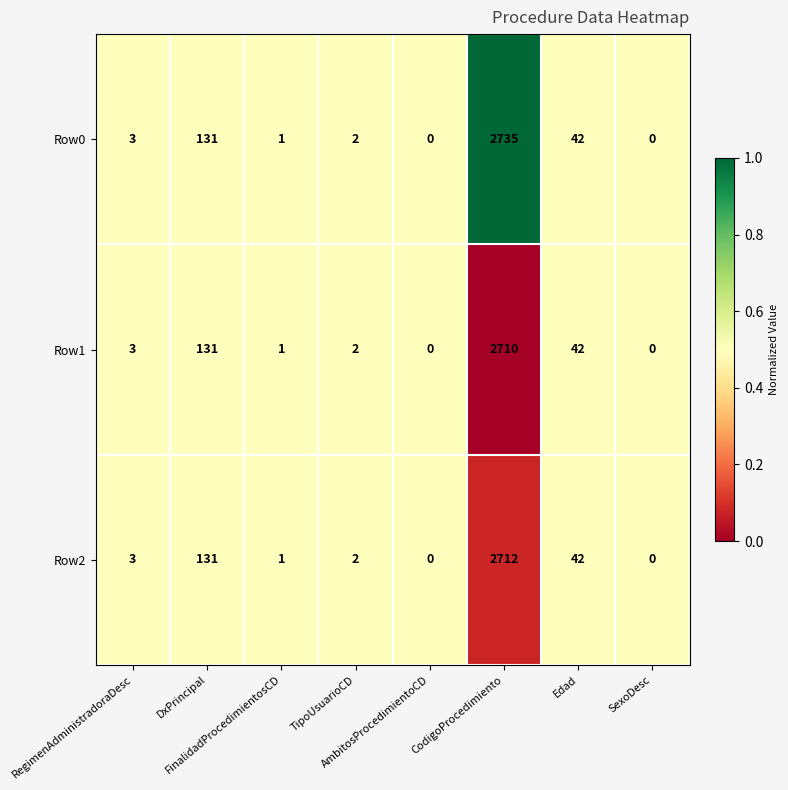

What is the maximum value for Row0?

2735